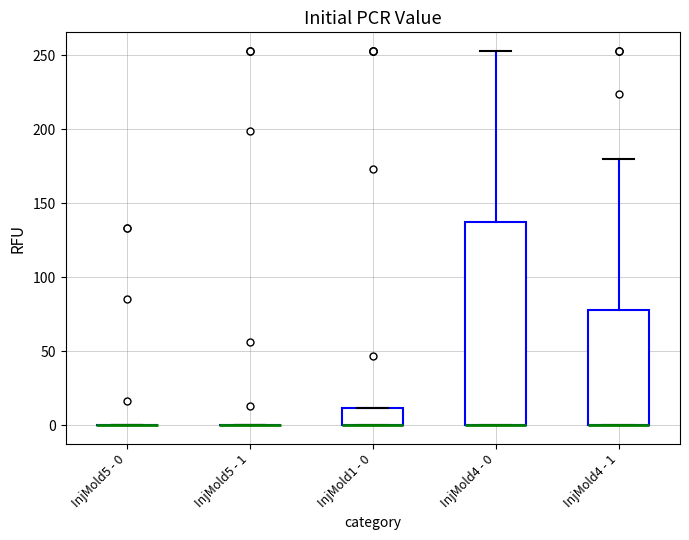

Reading left to right, read every box against the y-axis: the position of its median line, the range the box covers, and the ends of its whiskers. The values are not printed on the chart, so give them approximately, as read against the axis.

InjMold5 - 0: box collapsed to a line at 0, whiskers 0 to 0
InjMold5 - 1: box collapsed to a line at 0, whiskers 0 to 0
InjMold1 - 0: median 0 (drawn on the box's lower edge), box 0 to 10, whiskers 0 to 10
InjMold4 - 0: median 0 (drawn on the box's lower edge), box 0 to 135, whiskers 0 to 255
InjMold4 - 1: median 0 (drawn on the box's lower edge), box 0 to 80, whiskers 0 to 180